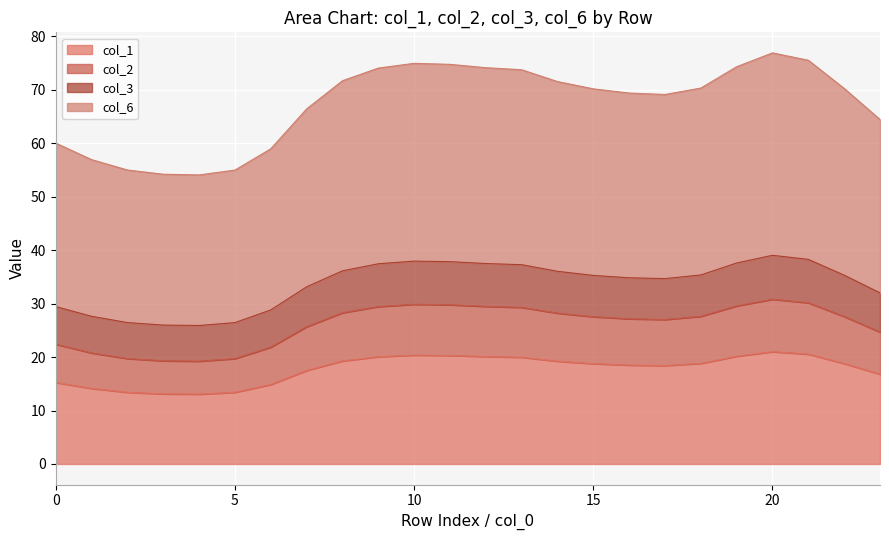

What is the highest value of the col_1 series?

21.0